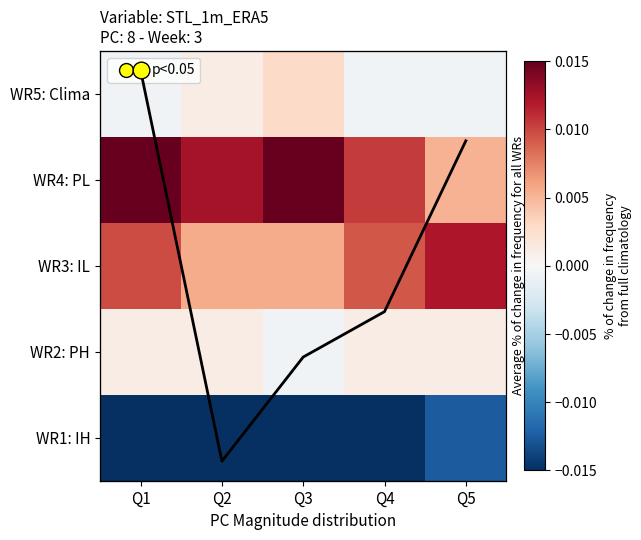

At how many categories does at least one series exceed 0?

5